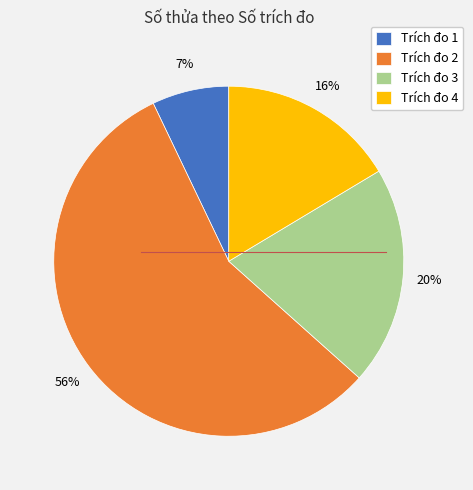

To the nearest percent, what is the average slice percentage?

25%